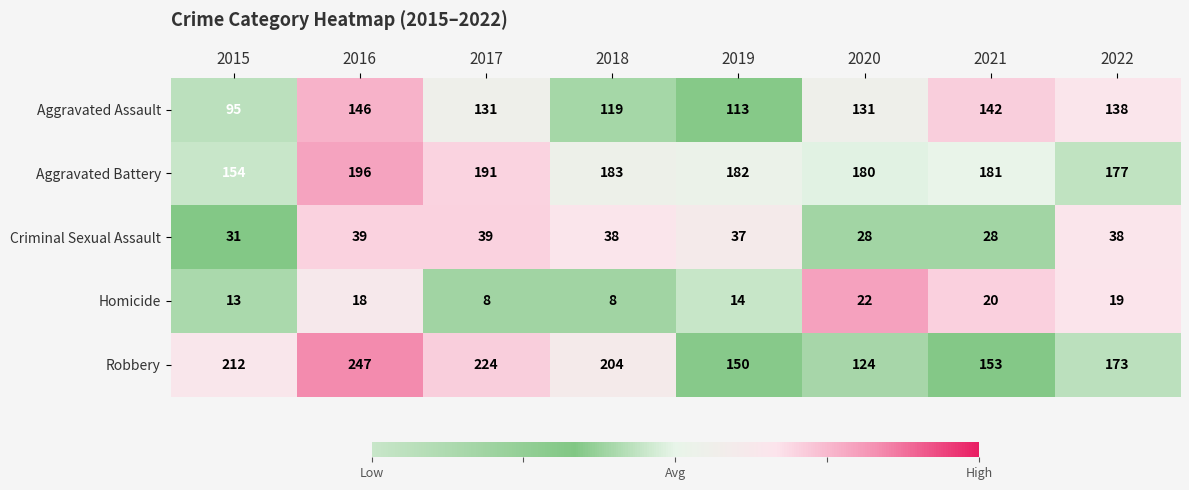

How many series are shown in this chart?

5